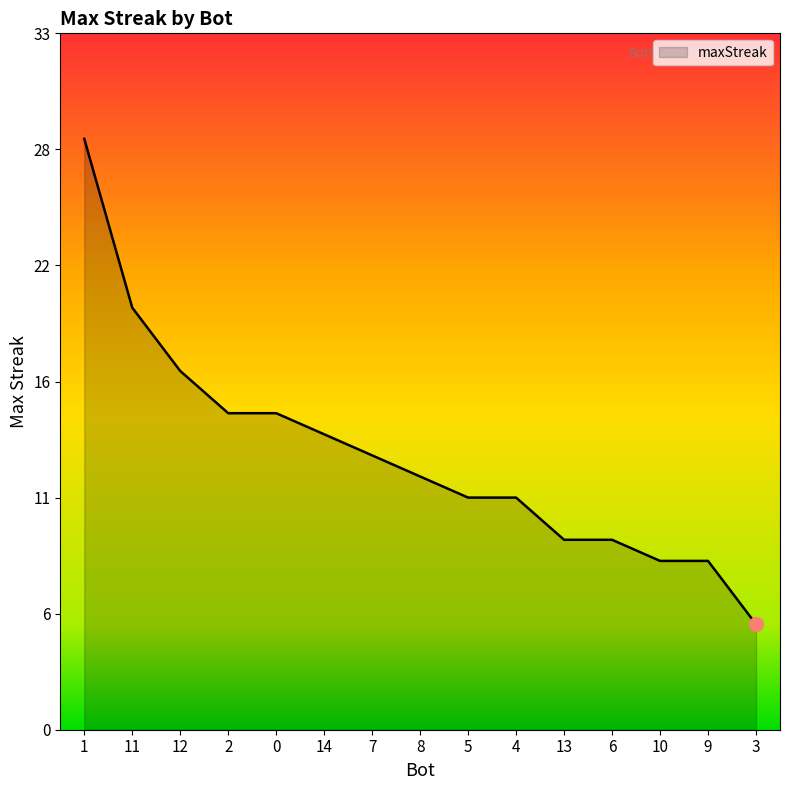

Which label corresponds to the largest value in the chart?

1